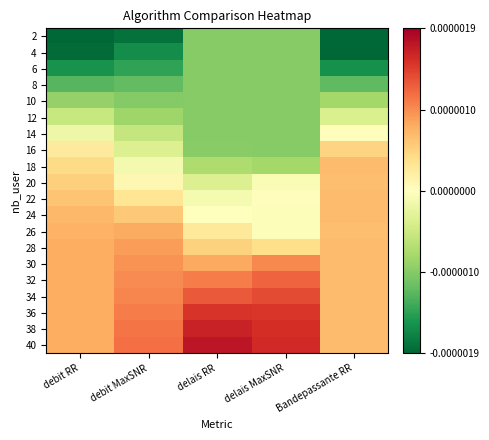

Which series has the largest range (max minus min)?

2